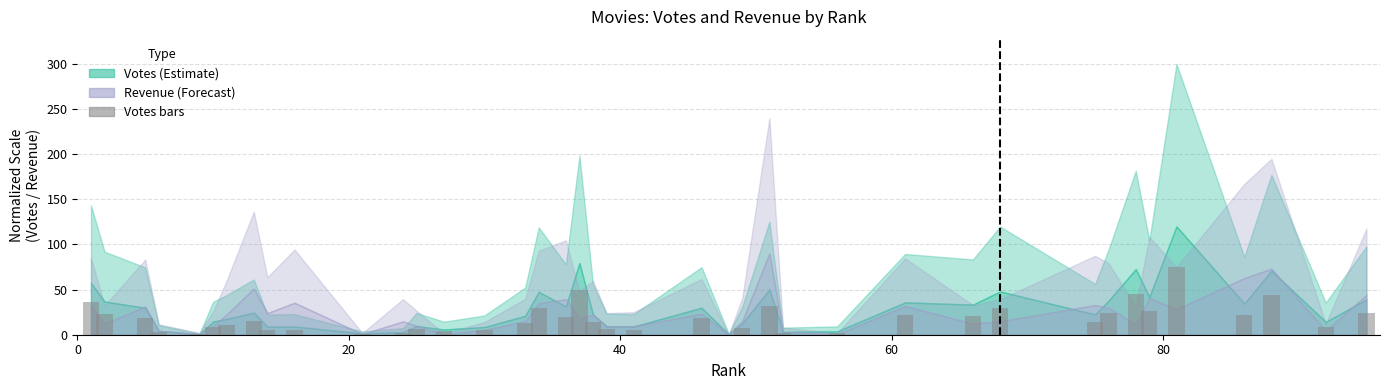

What is the maximum value shown in the chart?

75.0